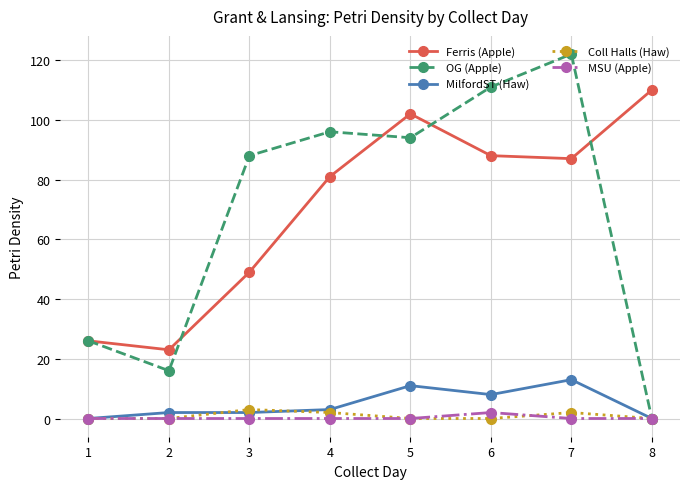

Between 1 and 3, which series saw the biggest shift?

OG (Apple)